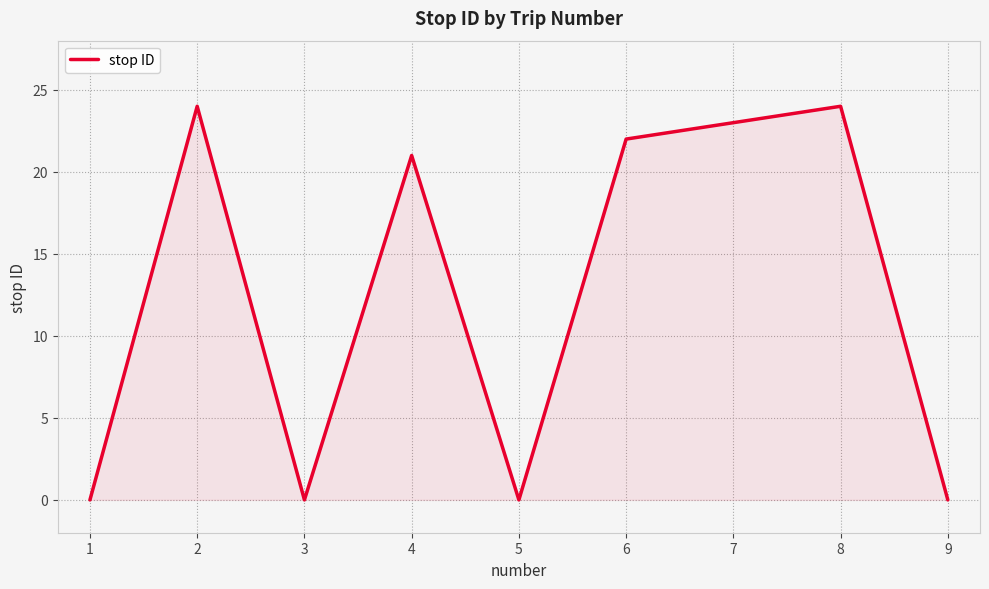

Between 4 and 6, which is larger?

6